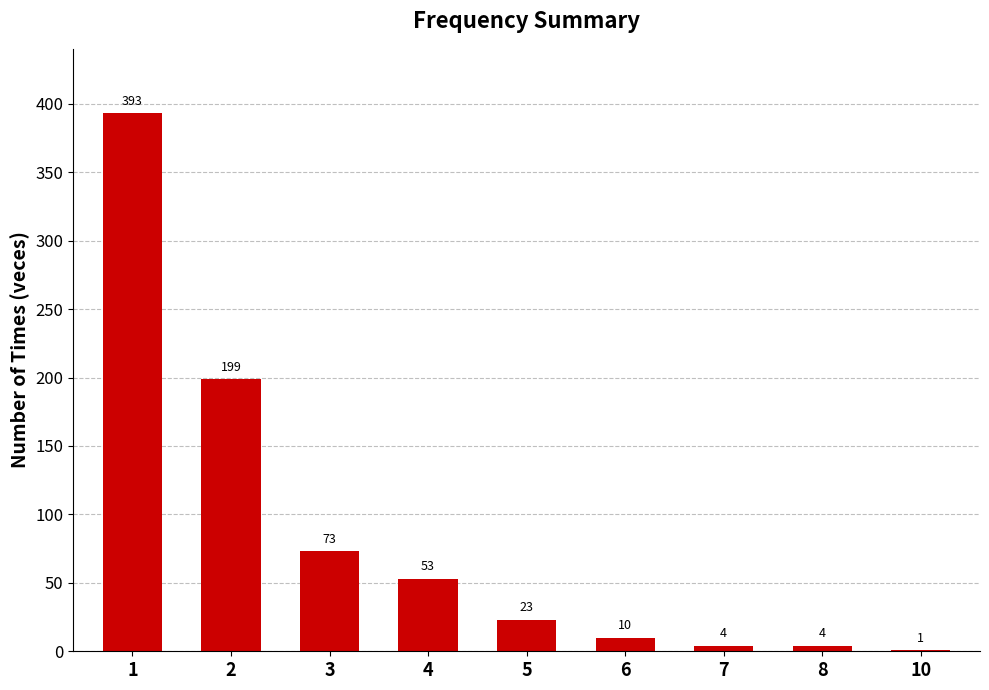

What is the difference between the values at 1 and 8?

389